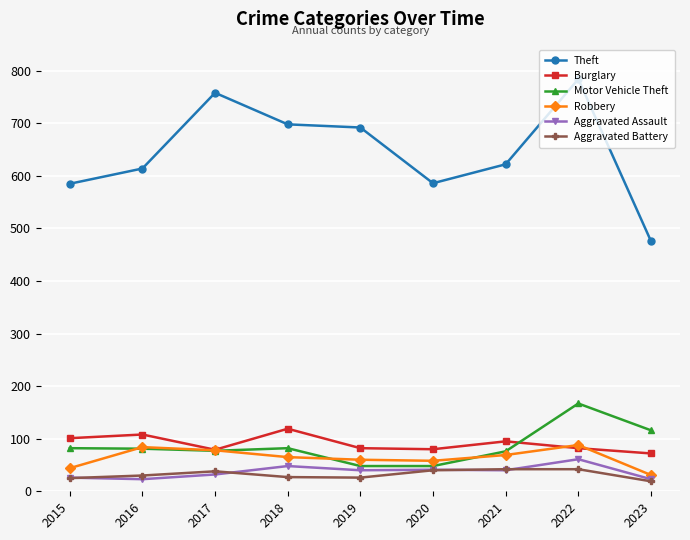

Which series changed the most between 2019 and 2022?

Motor Vehicle Theft